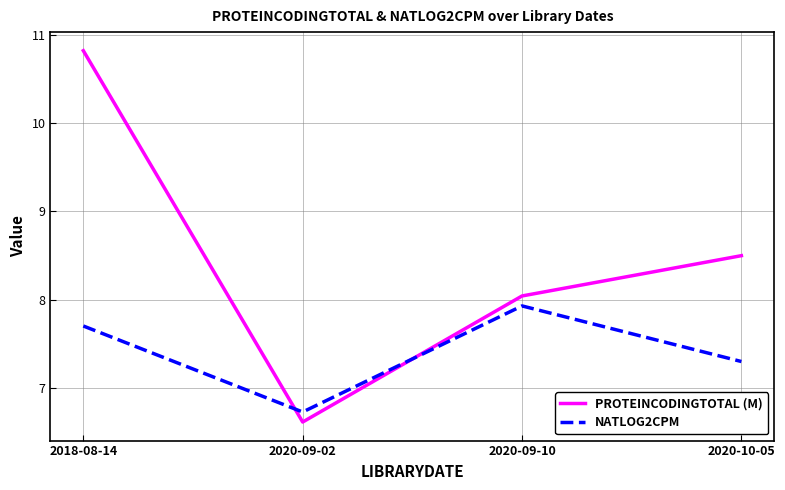

Where does the NATLOG2CPM series first go above 7?

2018-08-14